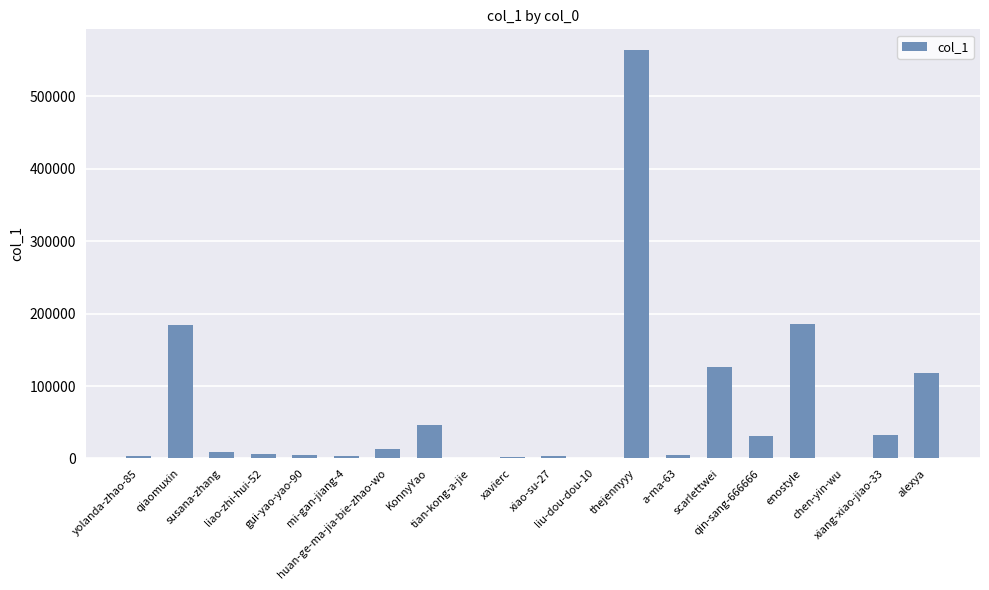

What is the greatest value displayed?

564528